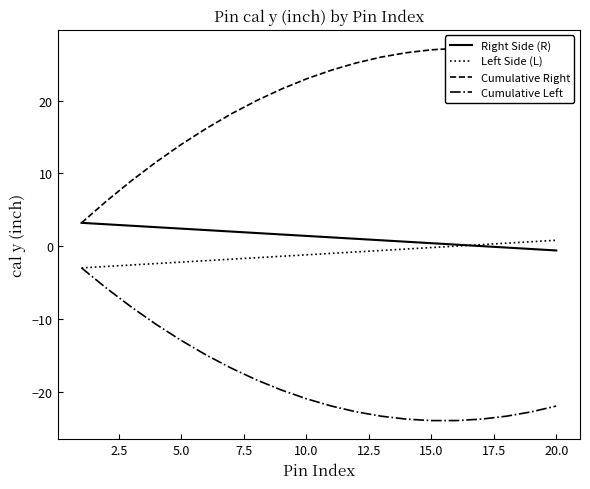

What are all the series names shown in the legend?

Right Side (R), Left Side (L), Cumulative Right, Cumulative Left